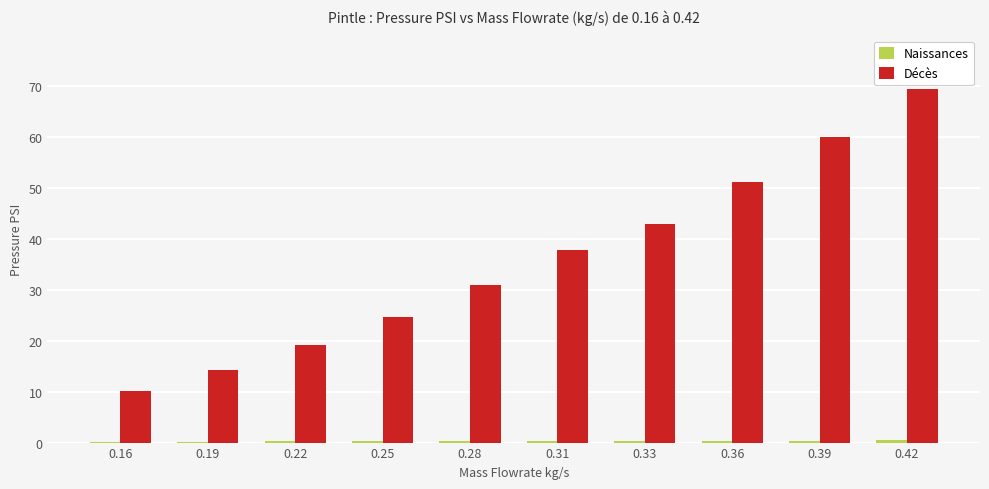

What is the greatest value displayed?

69.5